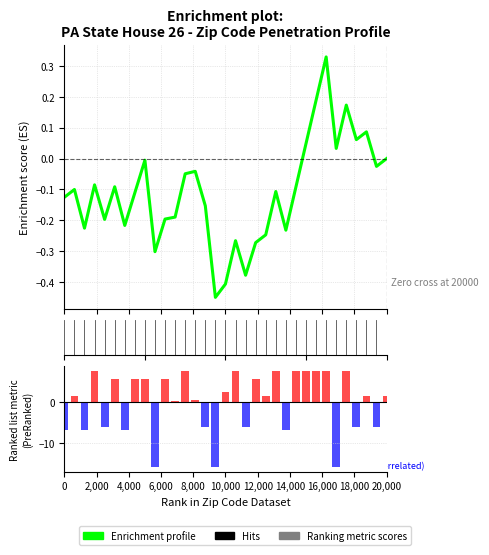

Are the bars grouped side by side (vs. stacked)?

No